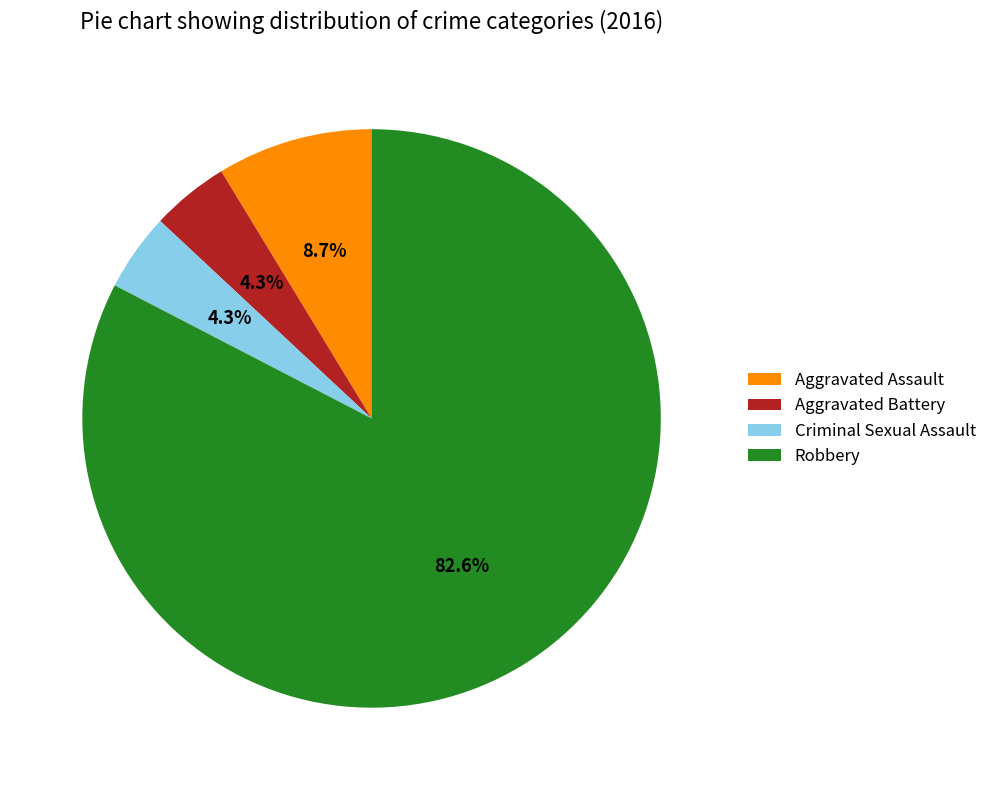

What is the largest slice in the pie chart?

Robbery